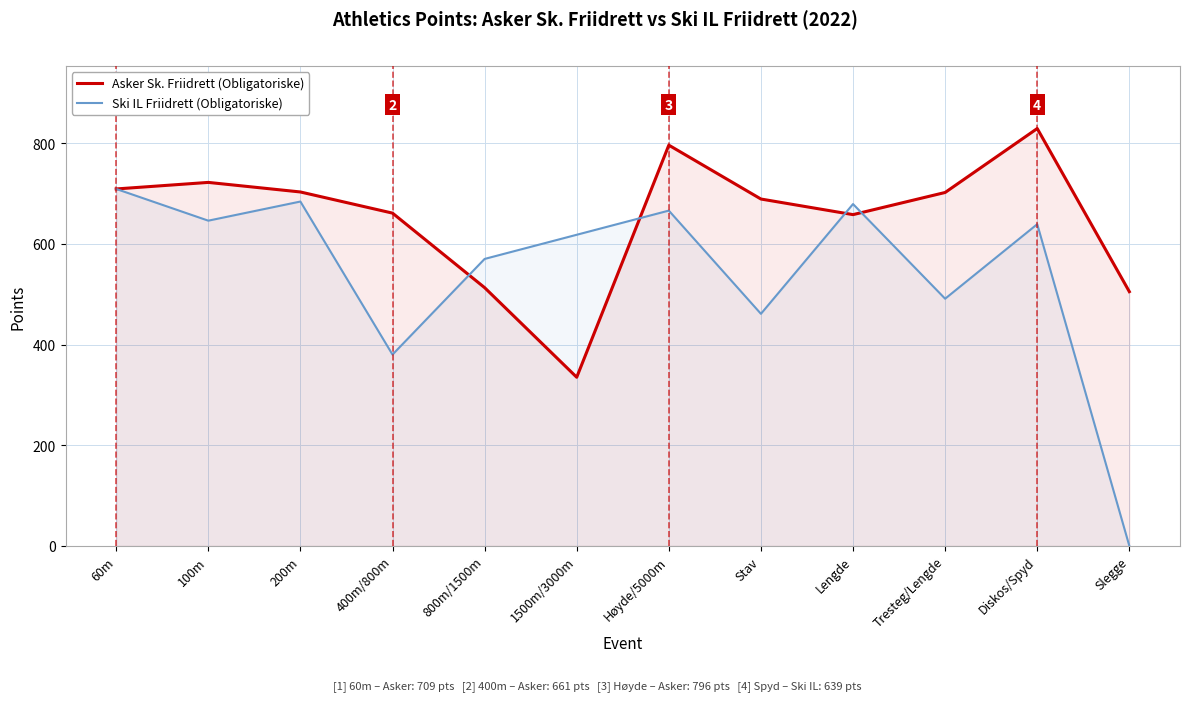

What are all the series names shown in the legend?

Asker Sk. Friidrett (Obligatoriske), Ski IL Friidrett (Obligatoriske)